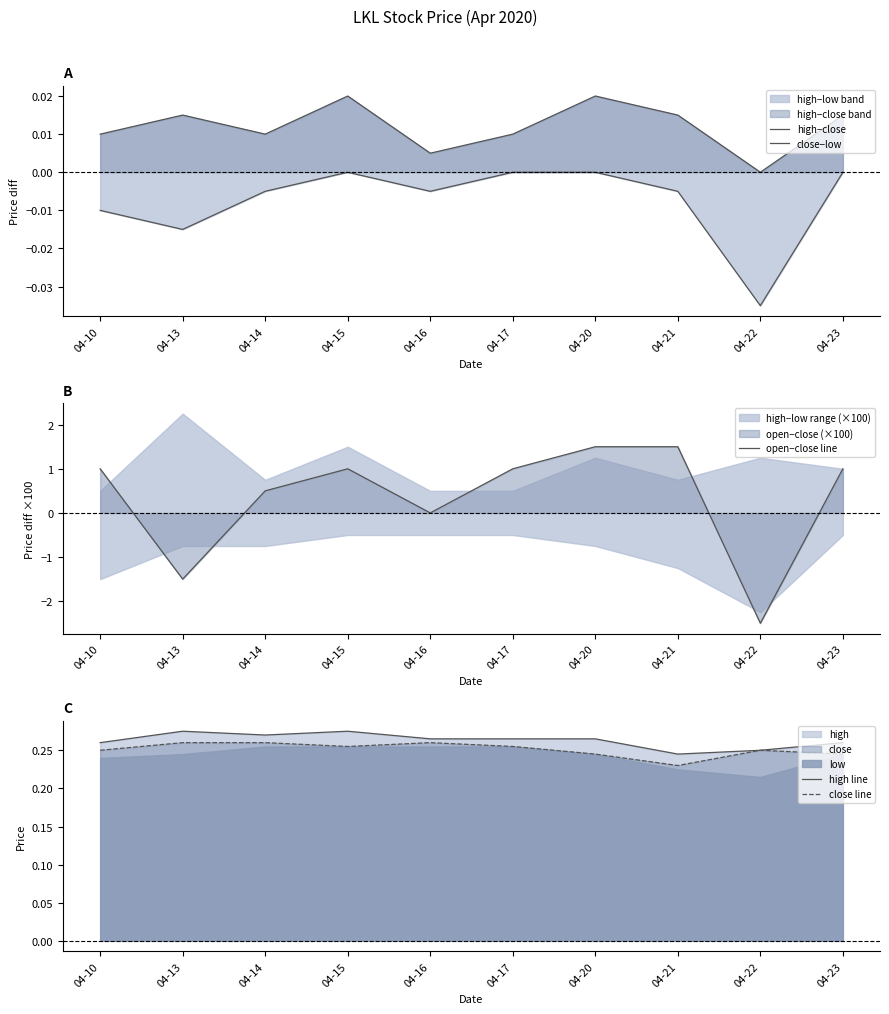

At which category is the sum across all series the highest?

04-20